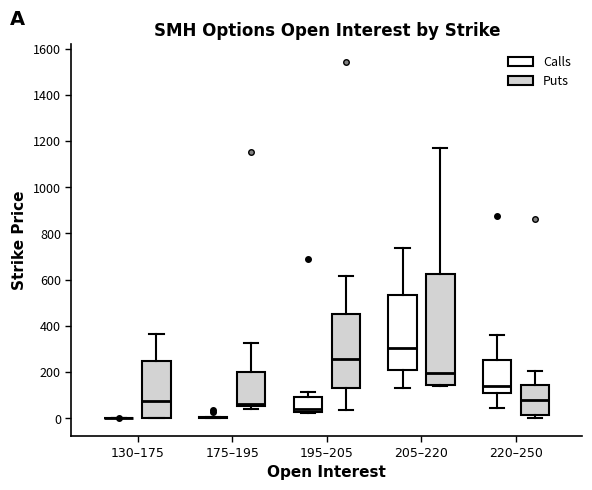

Where is the upper edge of the box for 220–250 (Calls) on the y-axis? The values are not printed on the chart, so give them approximately, as read against the axis.

260